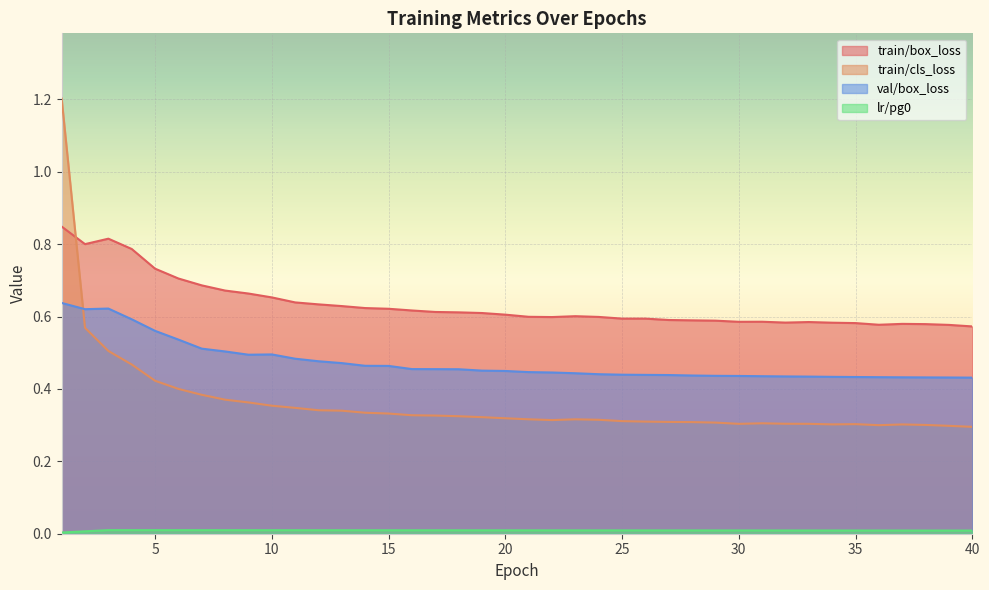

Rank the series by their average value, from lowest to highest.

lr/pg0, train/cls_loss, val/box_loss, train/box_loss